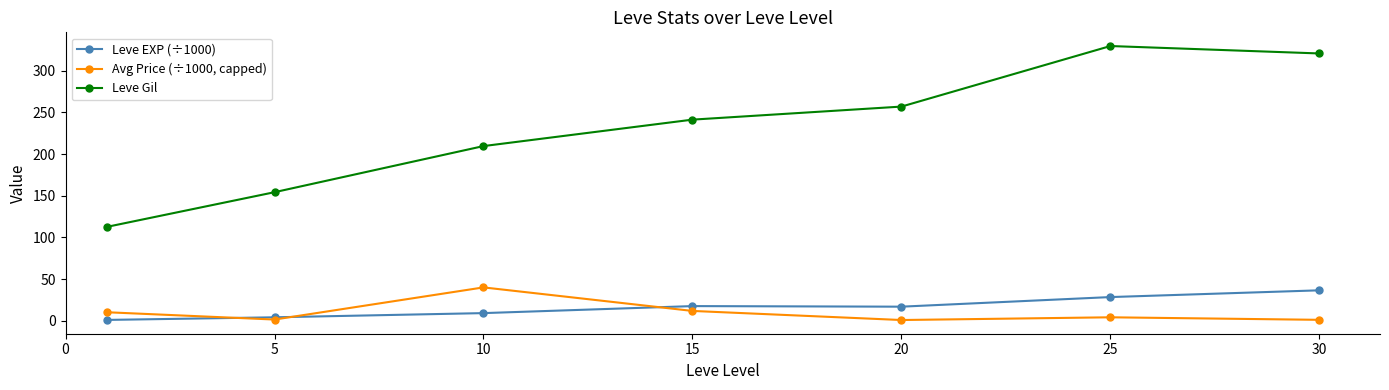

What is the highest value of the Leve EXP (÷1000) series?

36.5